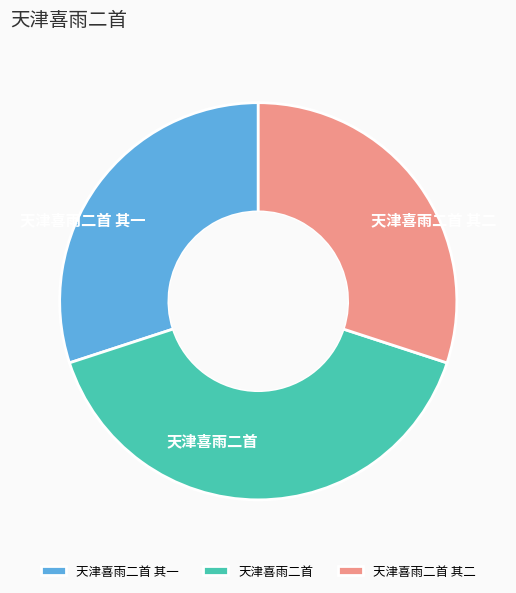

Which slice is the largest?

天津喜雨二首